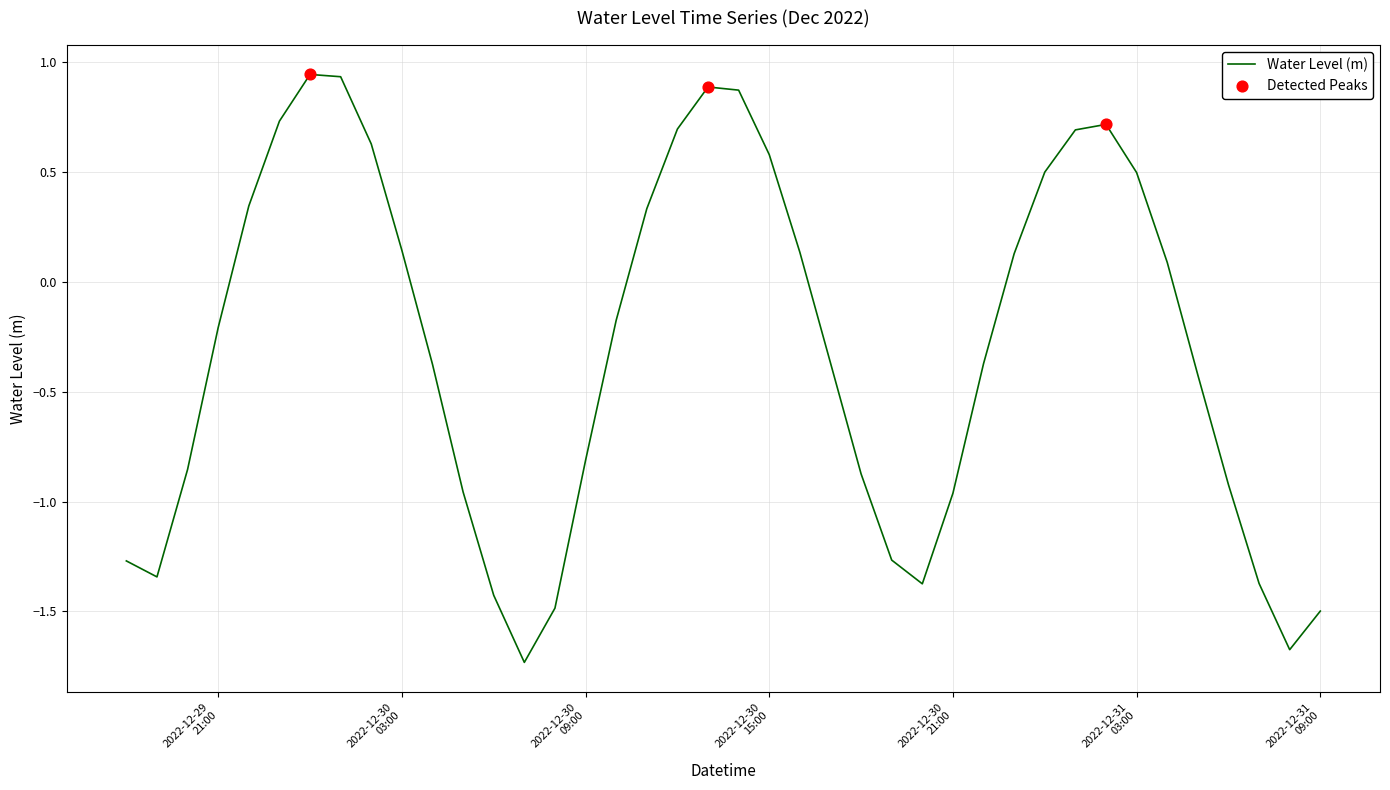

What is the difference between the maximum and minimum values?

2.7